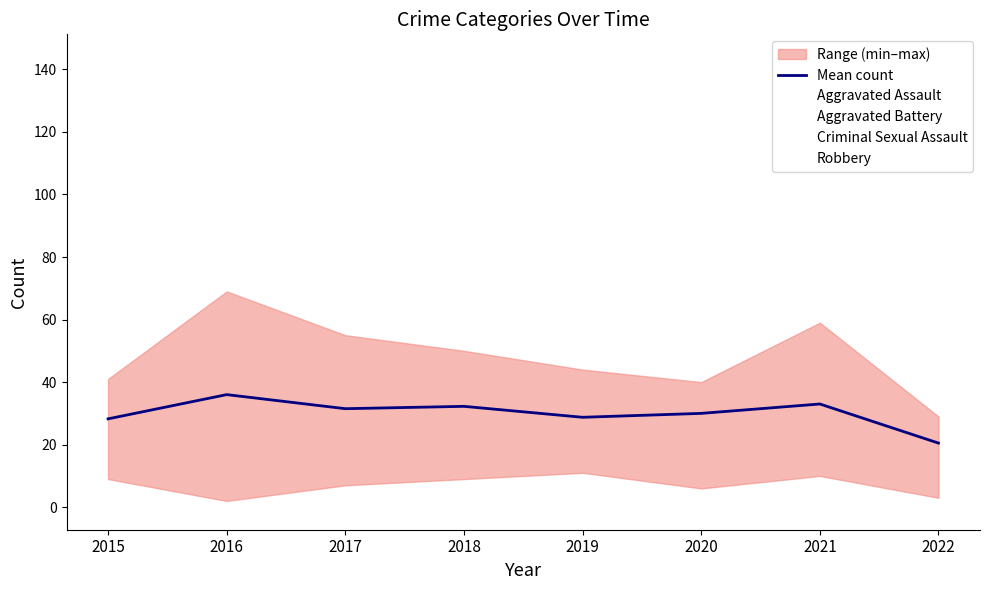

Reading left to right, transcribe all the data shown in this chart.

28.2	36.0	31.5	32.2	28.8	30.0	33.0	20.5